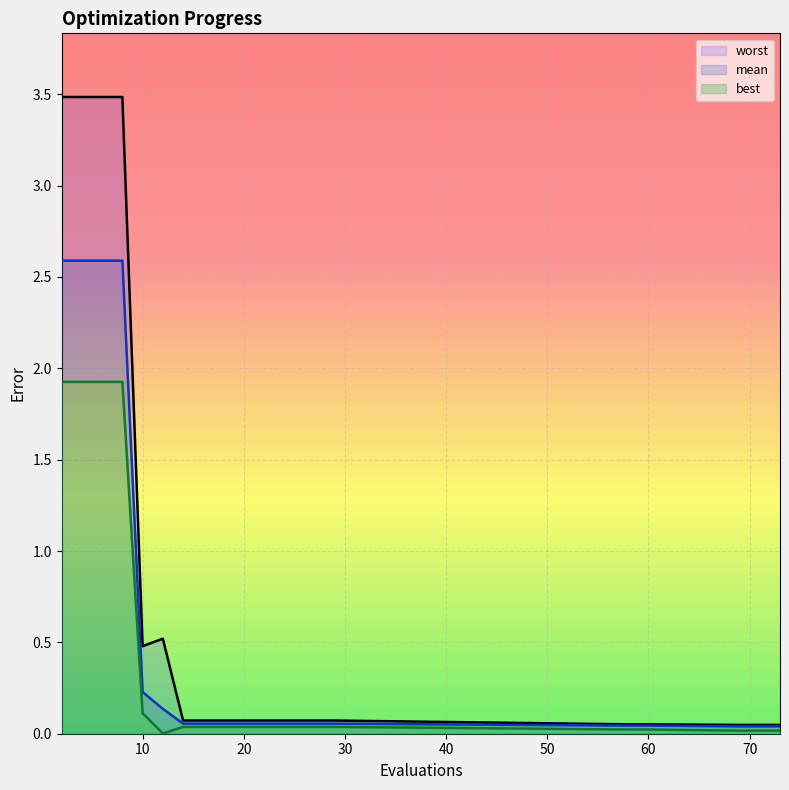

At which category is the sum across all series the highest?

2